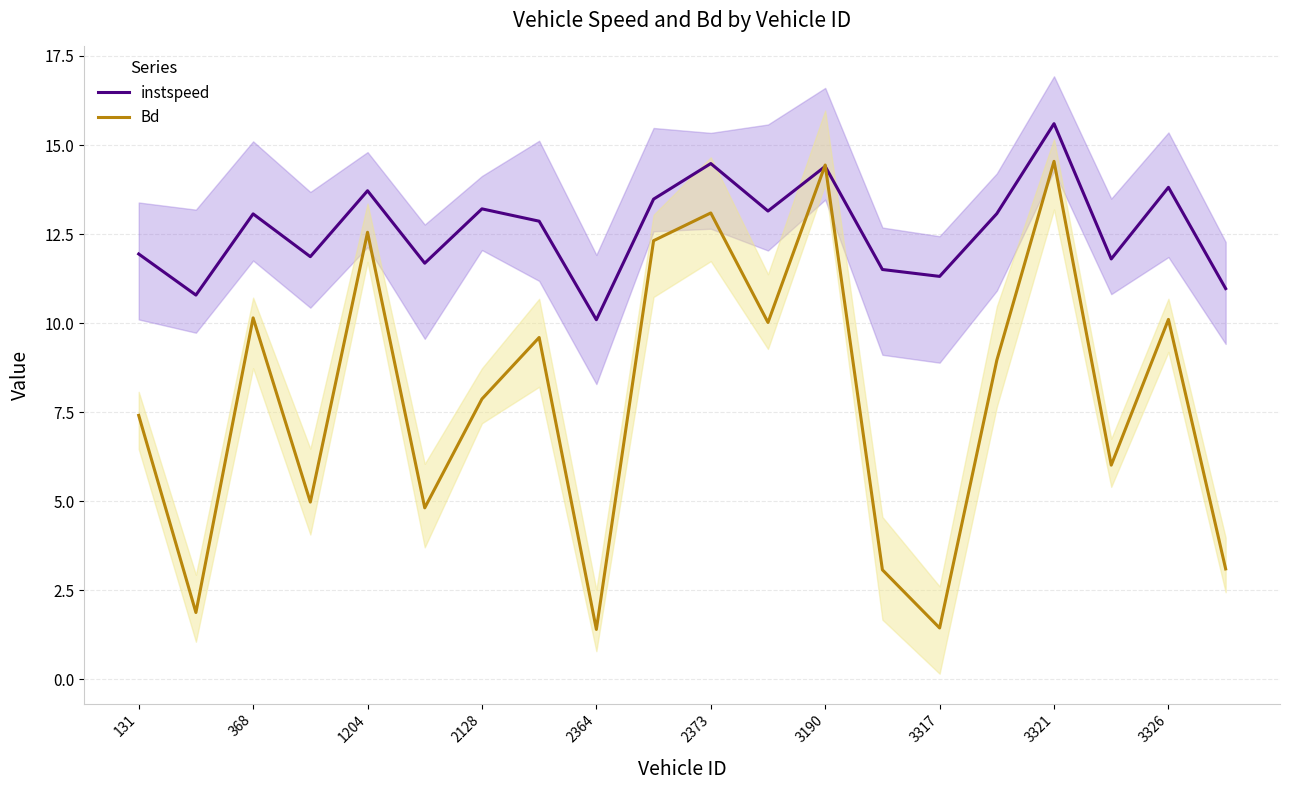

Where is Bd nearest to the value 7?

131